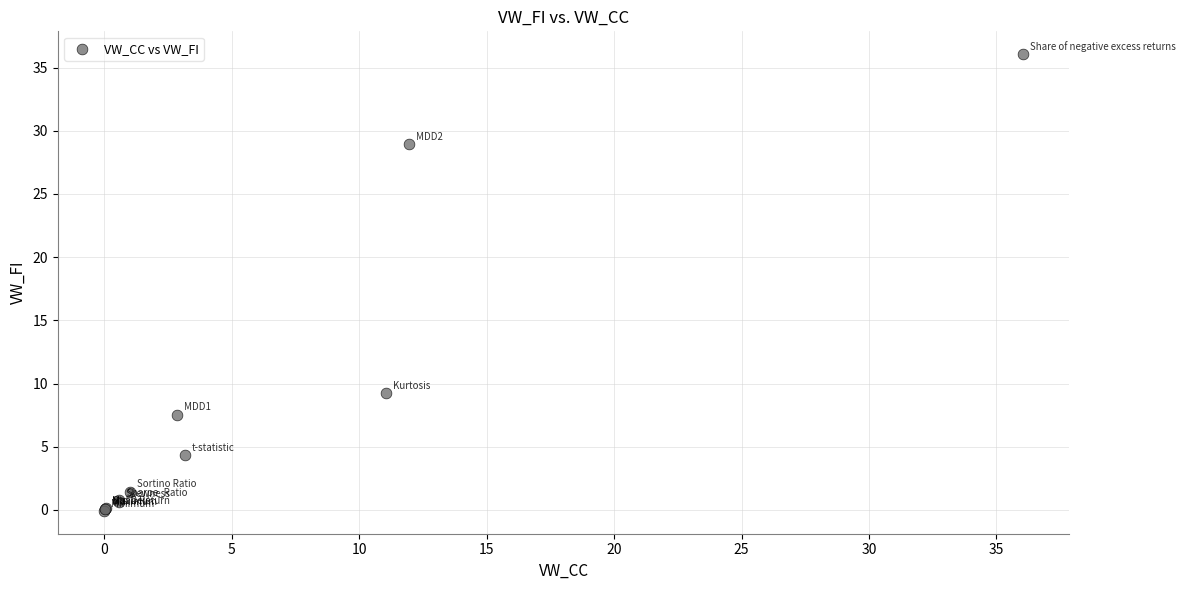

What Y value in the scatter plot is closest to 17?

9.3